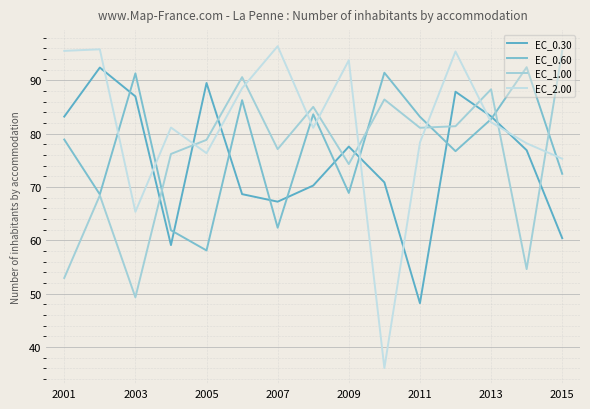

What is the difference between the second highest and second lowest values in the EC_0.30 series?

30.4